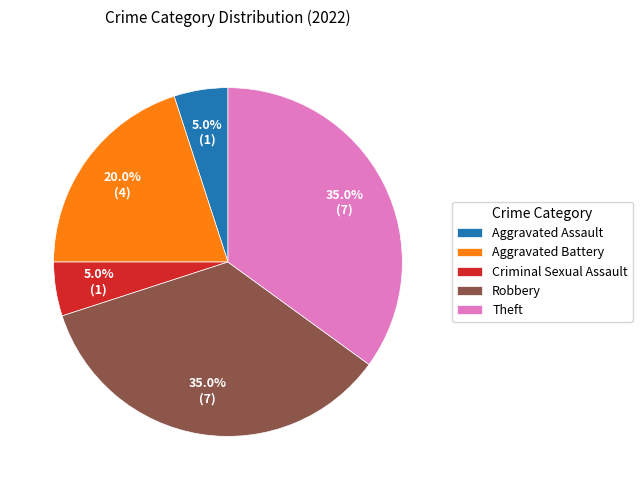

What is the ratio of the value at Criminal Sexual Assault to the value at Aggravated Assault?

1.0